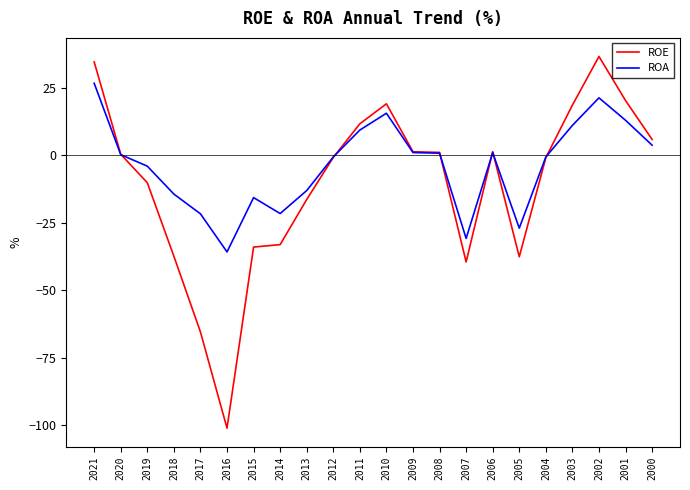

How many lines are shown in the chart?

2